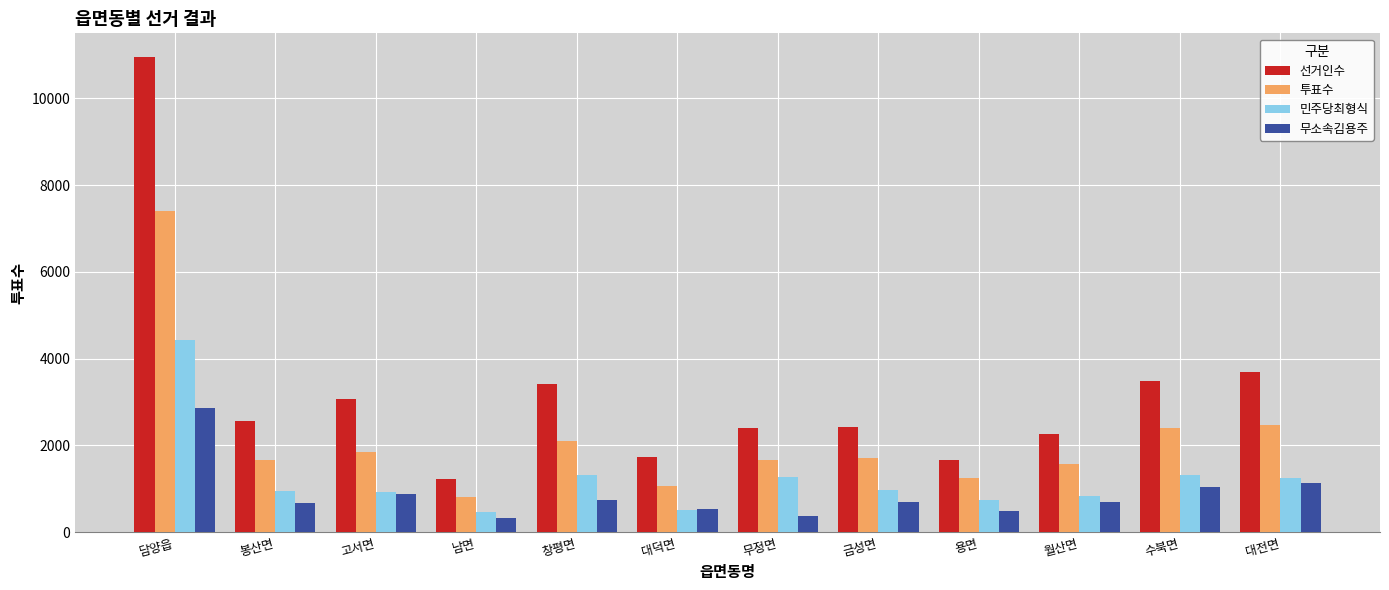

What is the greatest value displayed?

10949